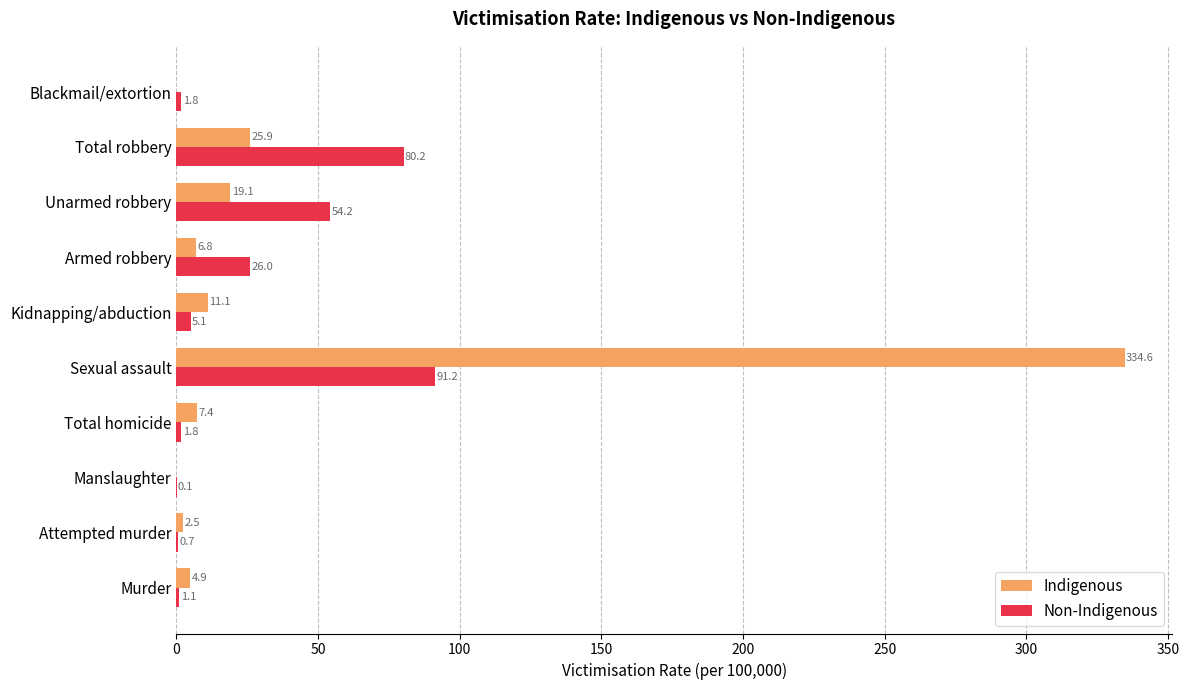

At which label is Indigenous closest to 167?

Total robbery